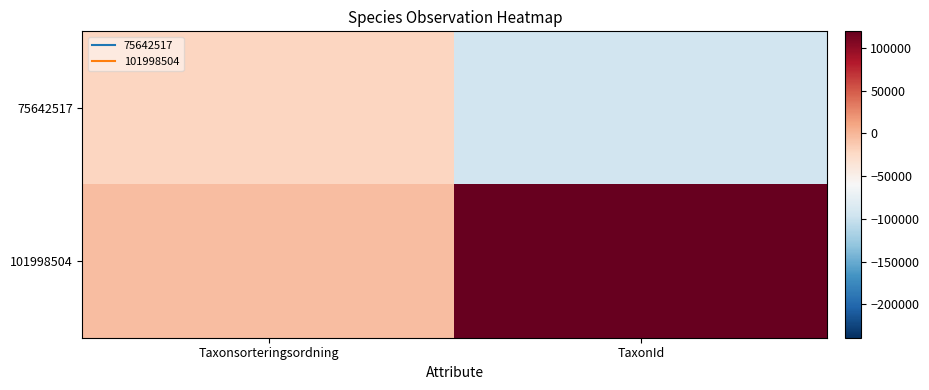

Rank the series by their maximum value, from highest to lowest.

101998504, 75642517